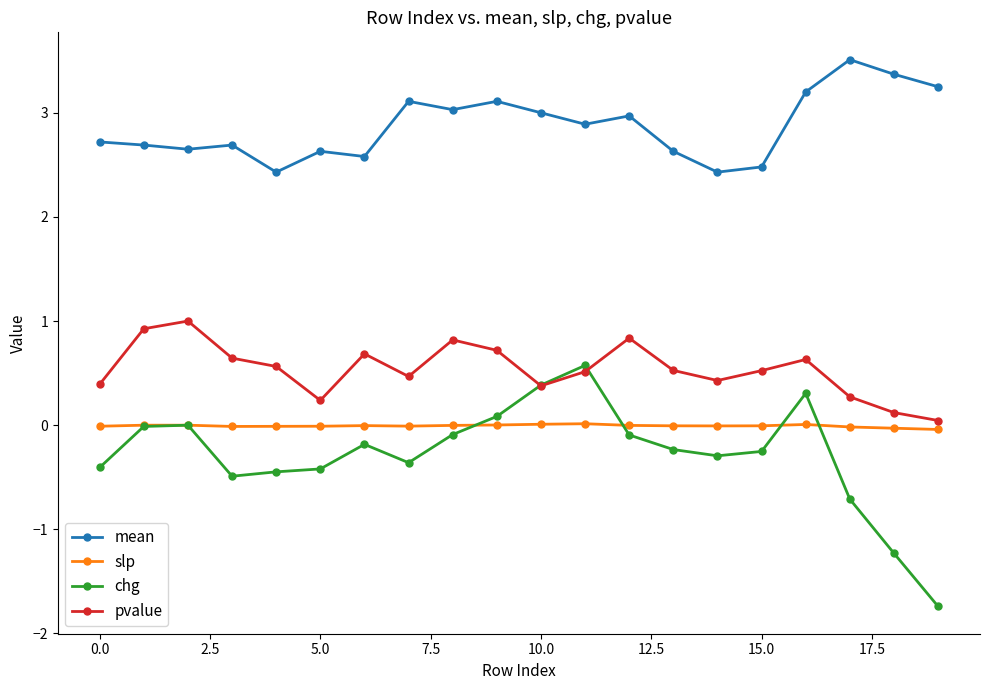

What is the value of the pvalue point at the 14th from the left?

0.5